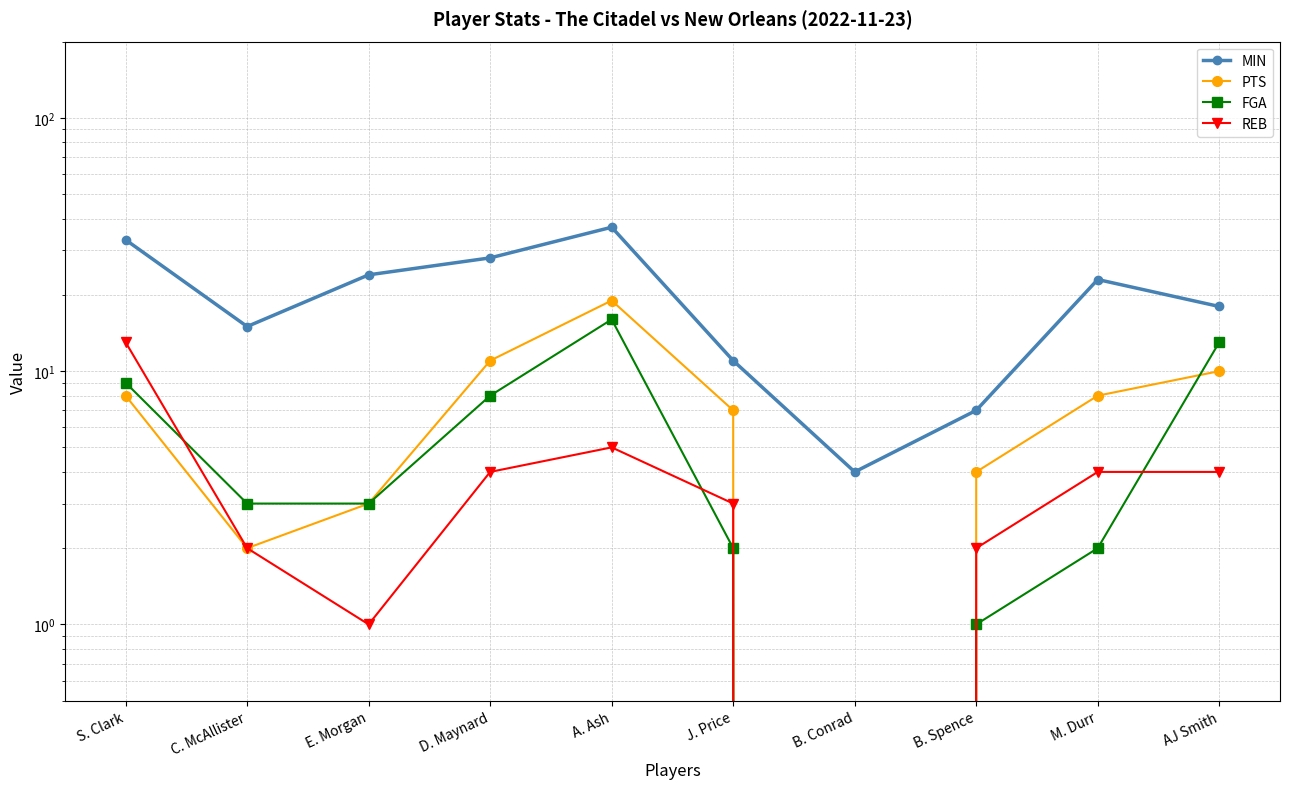

What is the difference between the FGA values at B. Conrad and AJ Smith?

13